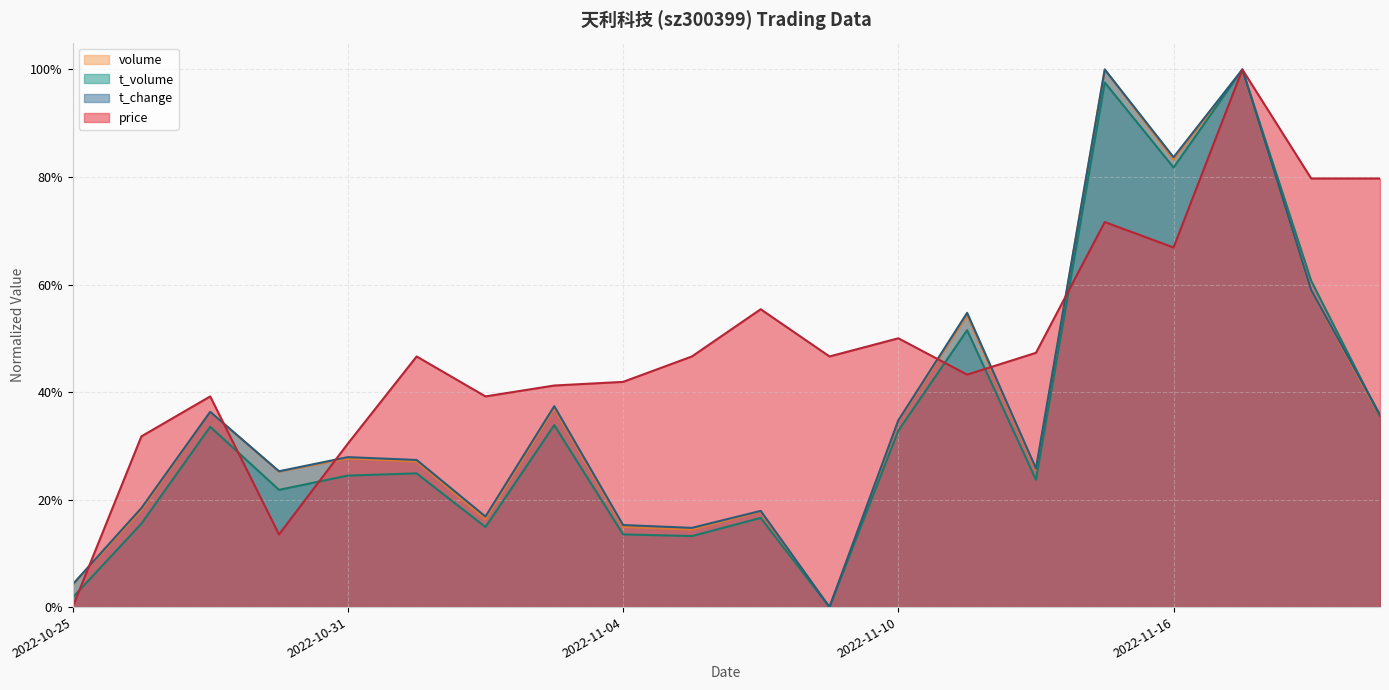

Reading left to right, transcribe all the data shown in this chart.

price: 2022-10-25=0.0	2022-10-26=0.3	2022-10-27=0.4	2022-10-28=0.1	2022-10-31=0.3	2022-11-01=0.5	2022-11-02=0.4	2022-11-03=0.4	2022-11-04=0.4	2022-11-07=0.5	2022-11-08=0.6	2022-11-09=0.5	2022-11-10=0.5	2022-11-11=0.4	2022-11-14=0.5	2022-11-15=0.7	2022-11-16=0.7	2022-11-17=1.0	2022-11-18=0.8	2022-11-21=0.8
volume: 2022-10-25=0.0	2022-10-26=0.2	2022-10-27=0.4	2022-10-28=0.3	2022-10-31=0.3	2022-11-01=0.3	2022-11-02=0.2	2022-11-03=0.4	2022-11-04=0.1	2022-11-07=0.1	2022-11-08=0.2	2022-11-09=0.0	2022-11-10=0.3	2022-11-11=0.5	2022-11-14=0.3	2022-11-15=1.0	2022-11-16=0.8	2022-11-17=1.0	2022-11-18=0.6	2022-11-21=0.4
t_volume: 2022-10-25=0.0	2022-10-26=0.2	2022-10-27=0.3	2022-10-28=0.2	2022-10-31=0.2	2022-11-01=0.2	2022-11-02=0.1	2022-11-03=0.3	2022-11-04=0.1	2022-11-07=0.1	2022-11-08=0.2	2022-11-09=0.0	2022-11-10=0.3	2022-11-11=0.5	2022-11-14=0.2	2022-11-15=1.0	2022-11-16=0.8	2022-11-17=1.0	2022-11-18=0.6	2022-11-21=0.4
t_change: 2022-10-25=0.0	2022-10-26=0.2	2022-10-27=0.4	2022-10-28=0.3	2022-10-31=0.3	2022-11-01=0.3	2022-11-02=0.2	2022-11-03=0.4	2022-11-04=0.2	2022-11-07=0.1	2022-11-08=0.2	2022-11-09=0.0	2022-11-10=0.3	2022-11-11=0.5	2022-11-14=0.3	2022-11-15=1.0	2022-11-16=0.8	2022-11-17=1.0	2022-11-18=0.6	2022-11-21=0.4